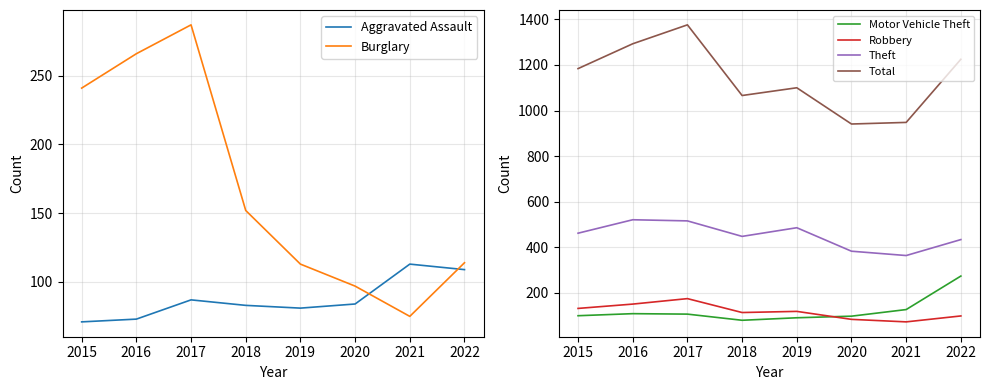

Reading right to left, list all the values displayed in this chart.

Aggravated Assault: 109	113	84	81	83	87	73	71
Burglary: 114	75	97	113	152	287	266	241
Motor Vehicle Theft: 274	127	98	91	80	107	109	100
Robbery: 99	73	84	119	114	175	151	132
Theft: 434	364	383	486	448	516	521	462
Total: 1225	948	941	1100	1066	1376	1293	1184